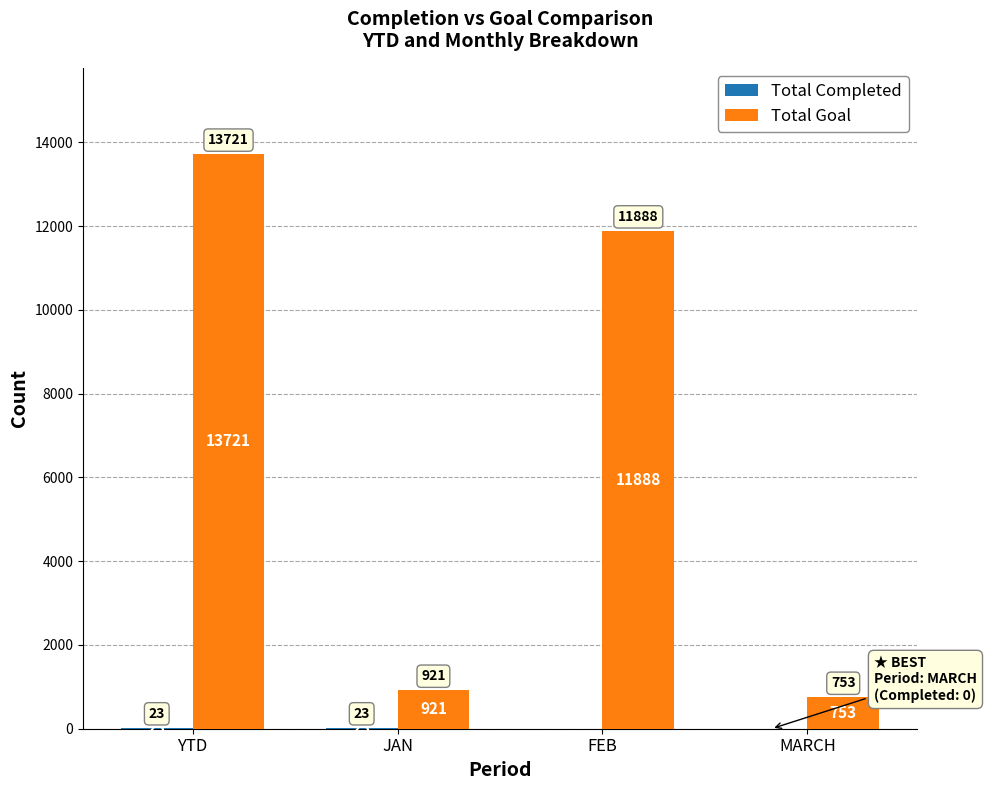

Where does the Total Goal series first go above 11888?

YTD